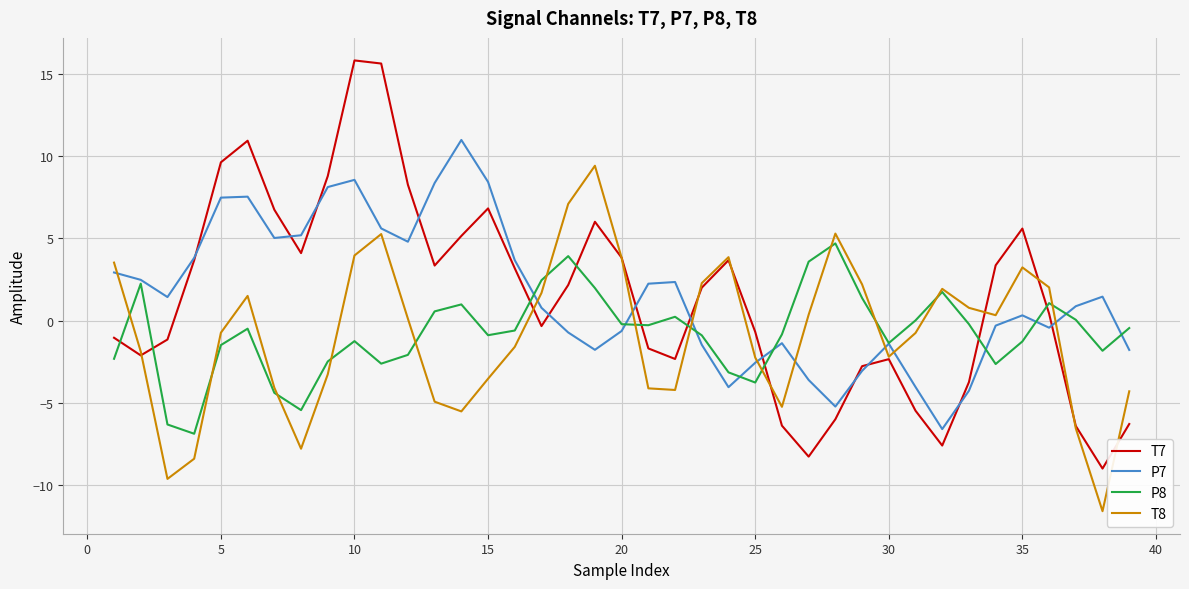

Rank the series by their maximum value, from lowest to highest.

P8, T8, P7, T7